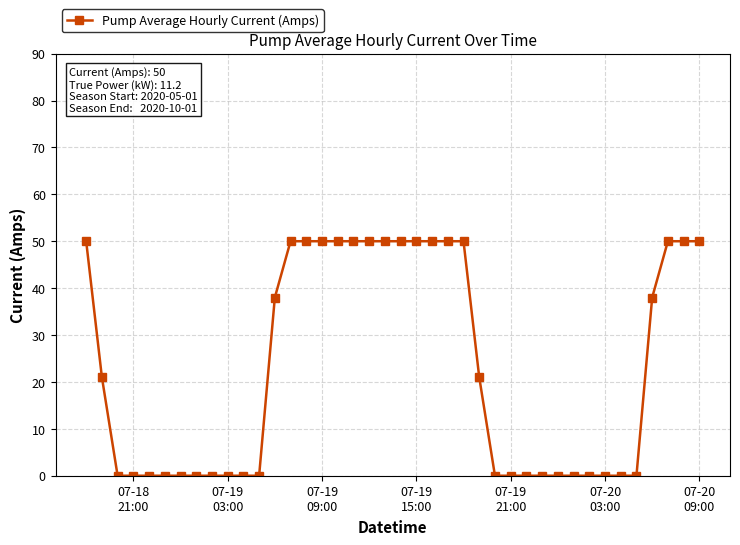

What is the maximum value shown in the chart?

50